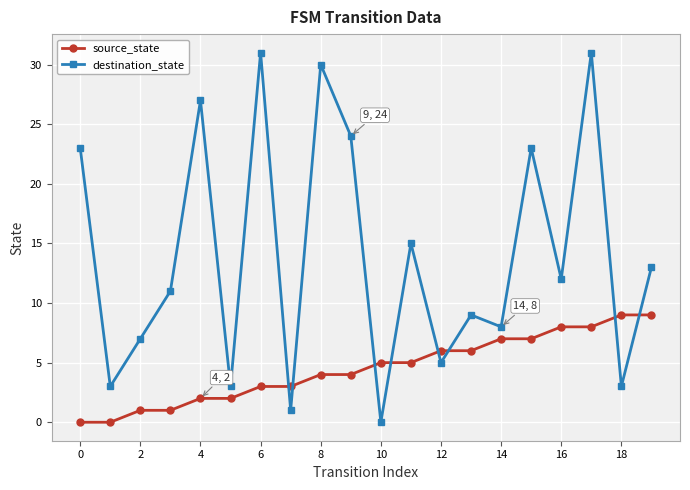

Which series has the largest total across all categories?

destination_state